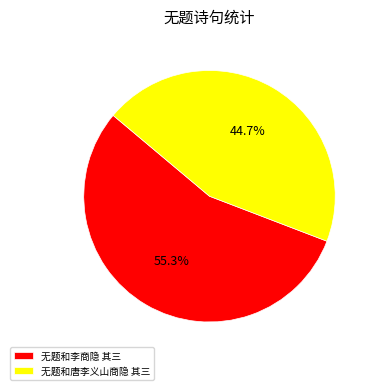

Which has a higher value, 无题和唐李义山商隐 其三 or 无题和李商隐 其三?

无题和李商隐 其三